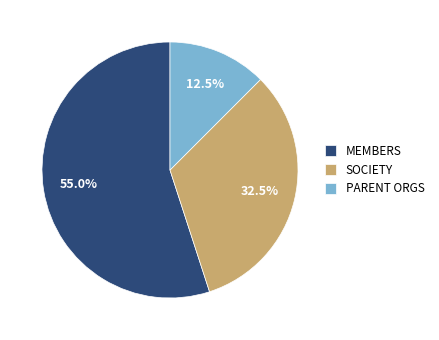

To the nearest percent, what is the average slice percentage?

33%